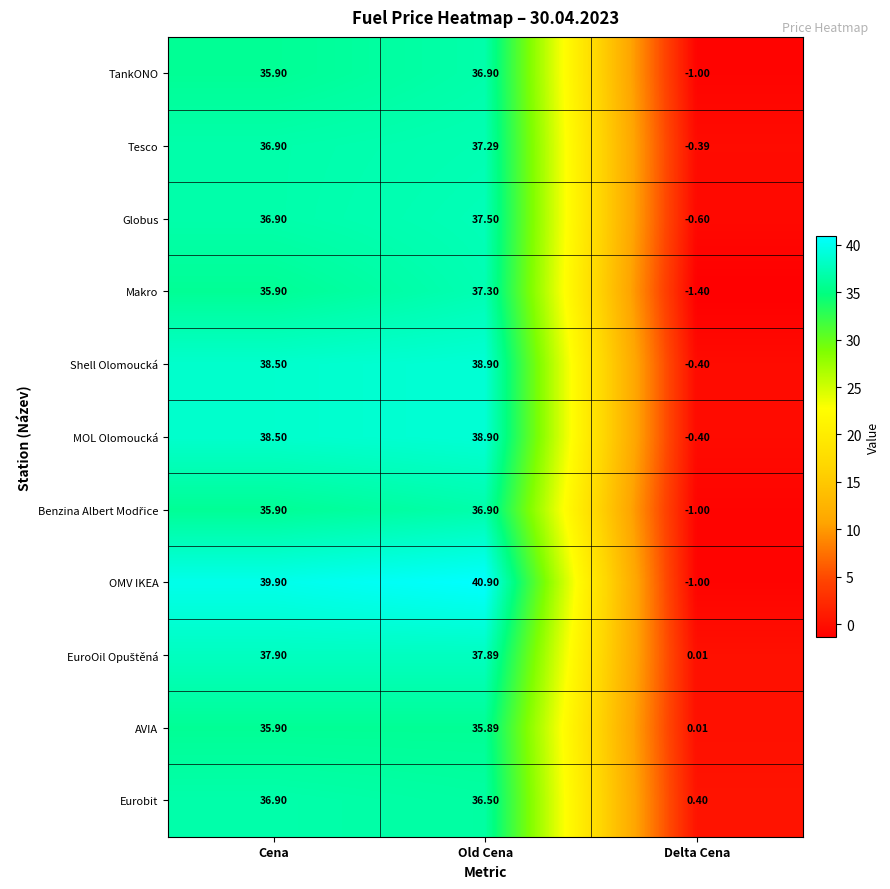

Which series has the largest range (max minus min)?

OMV IKEA